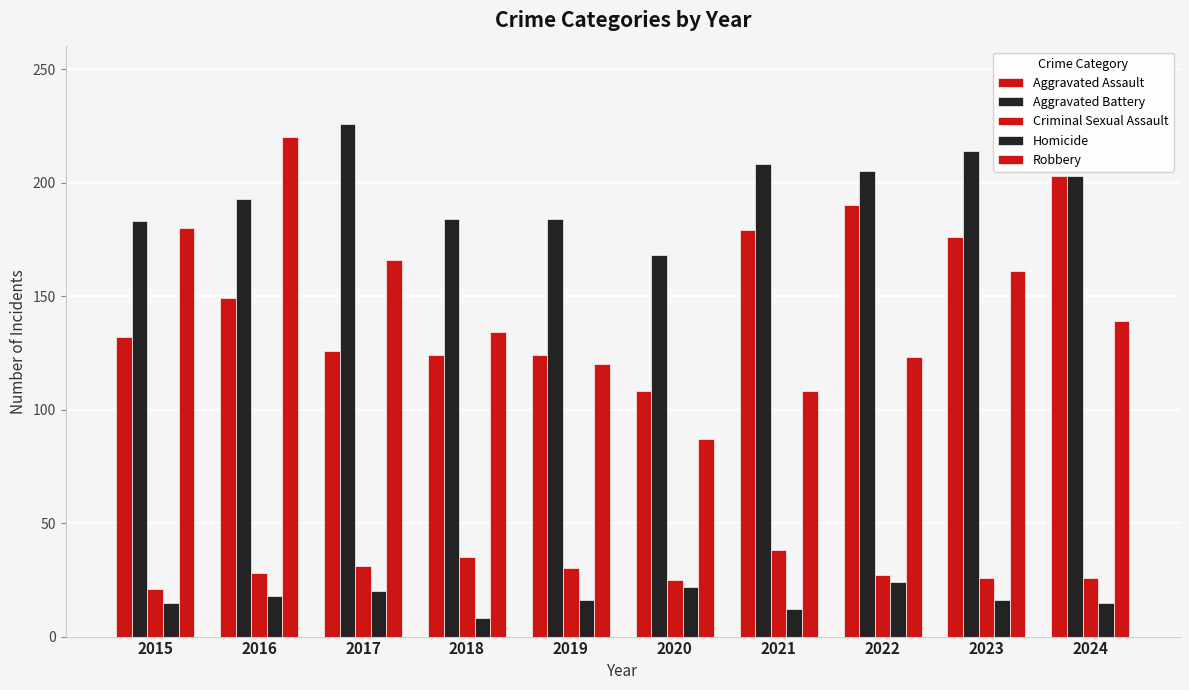

Is the value of Aggravated Battery at 2021 greater than the value of Aggravated Assault at 2015?

Yes